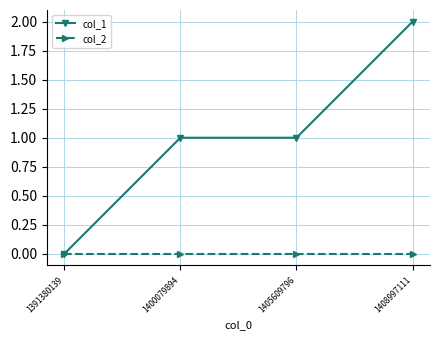

Rank the series at 1405609796 from highest to lowest value.

col_1, col_2